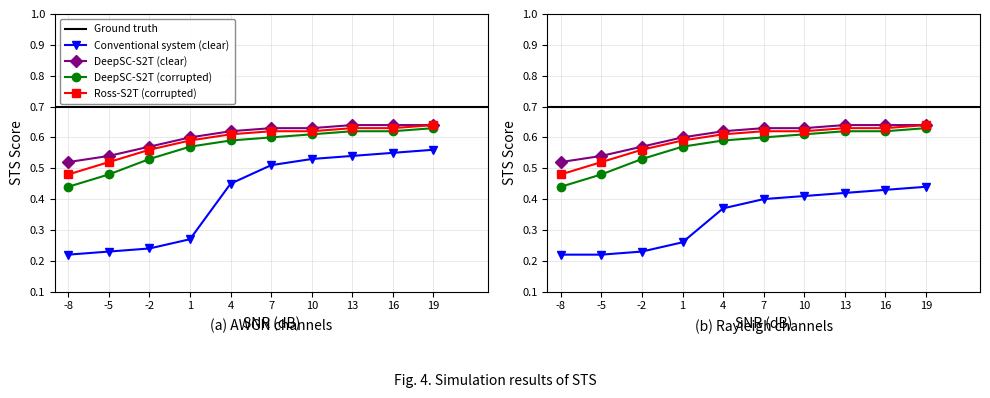

What is the difference between the maximum and minimum values in the DeepSC-S2T (corrupted) series?

0.2